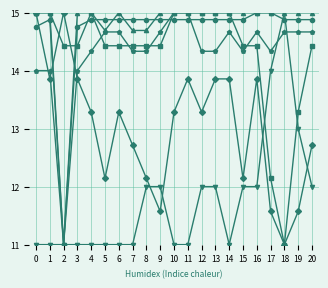

What is the total value across all series at 5?

81.8